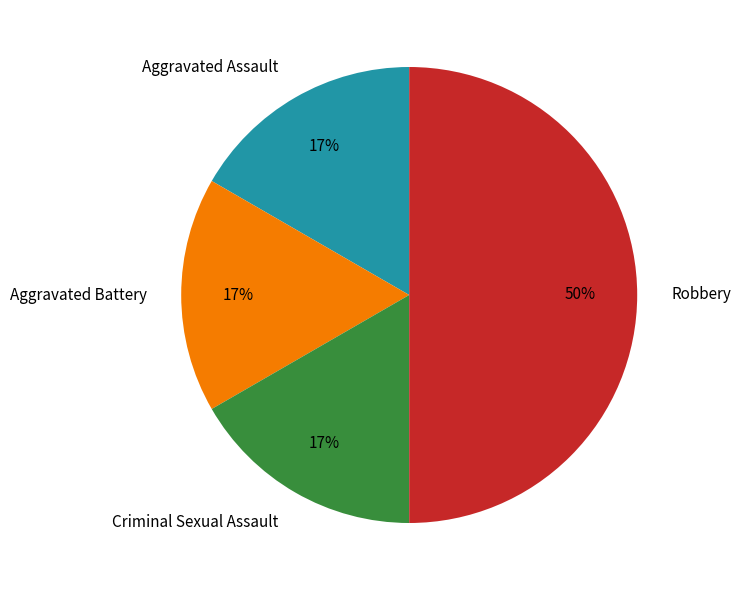

True or false: Criminal Sexual Assault accounts for 25% of the total.

False